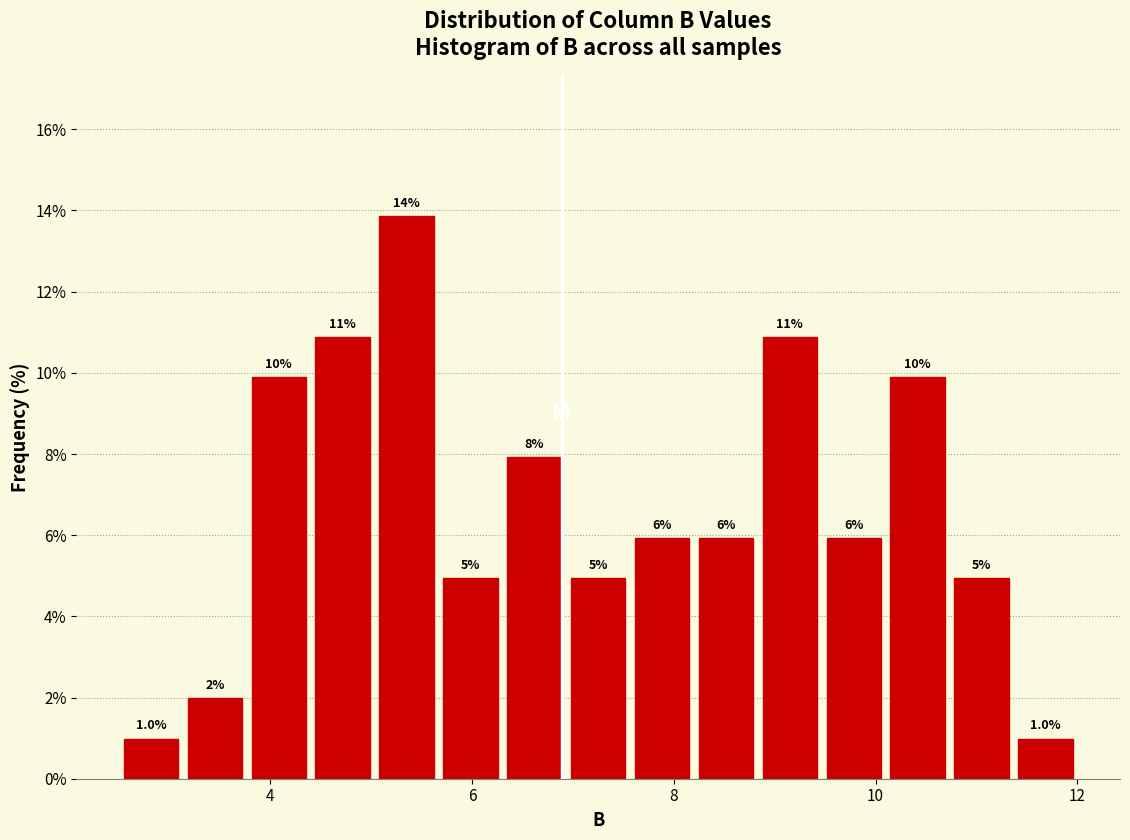

Read against the x-axis, roughly where is the centre of the tallest bar?

5.4